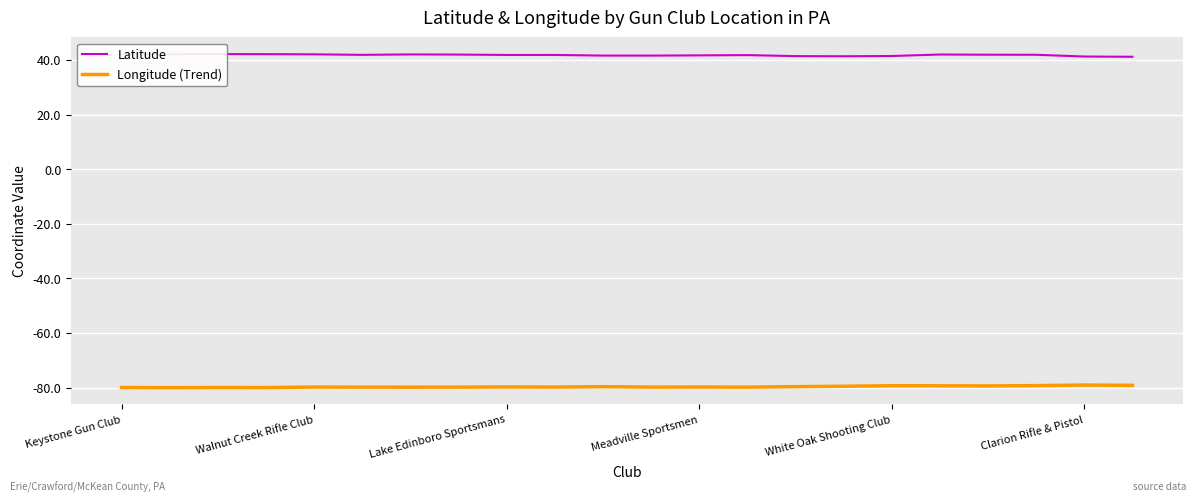

What is the value of the Longitude (Trend) point at the 22nd from the left?

-79.2